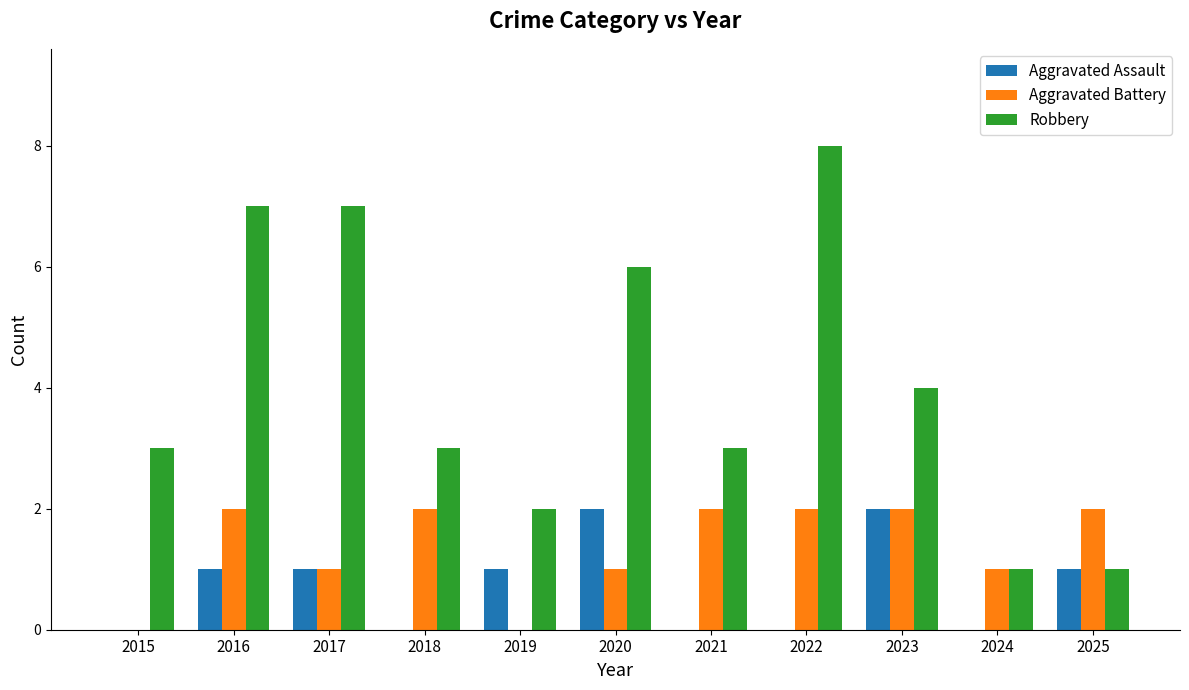

Which series has the widest spread of values?

Robbery